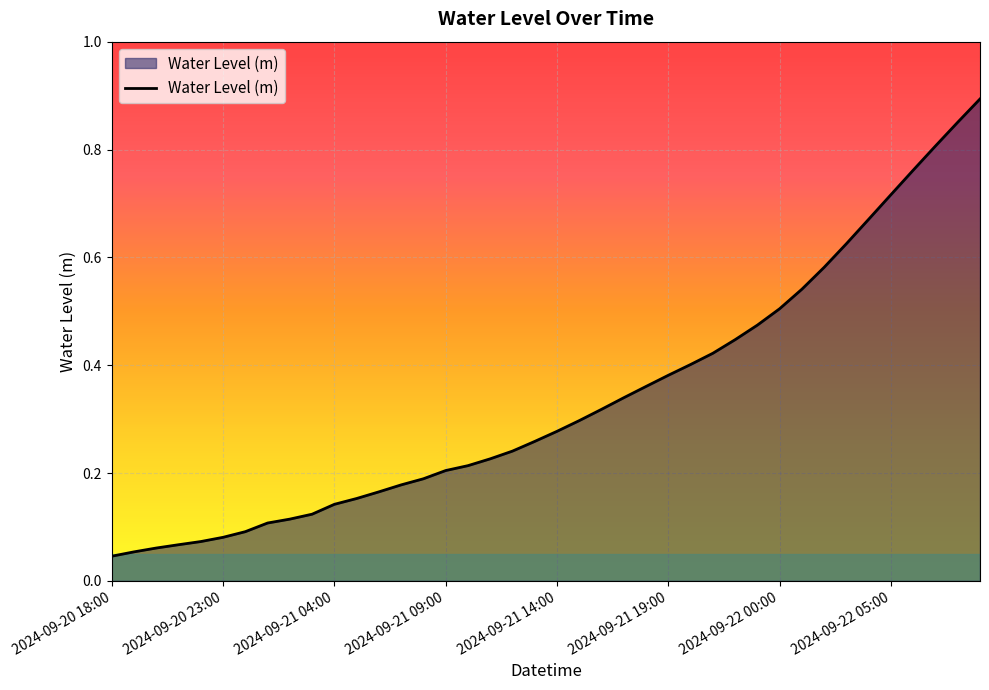

How many lines are shown in the chart?

1